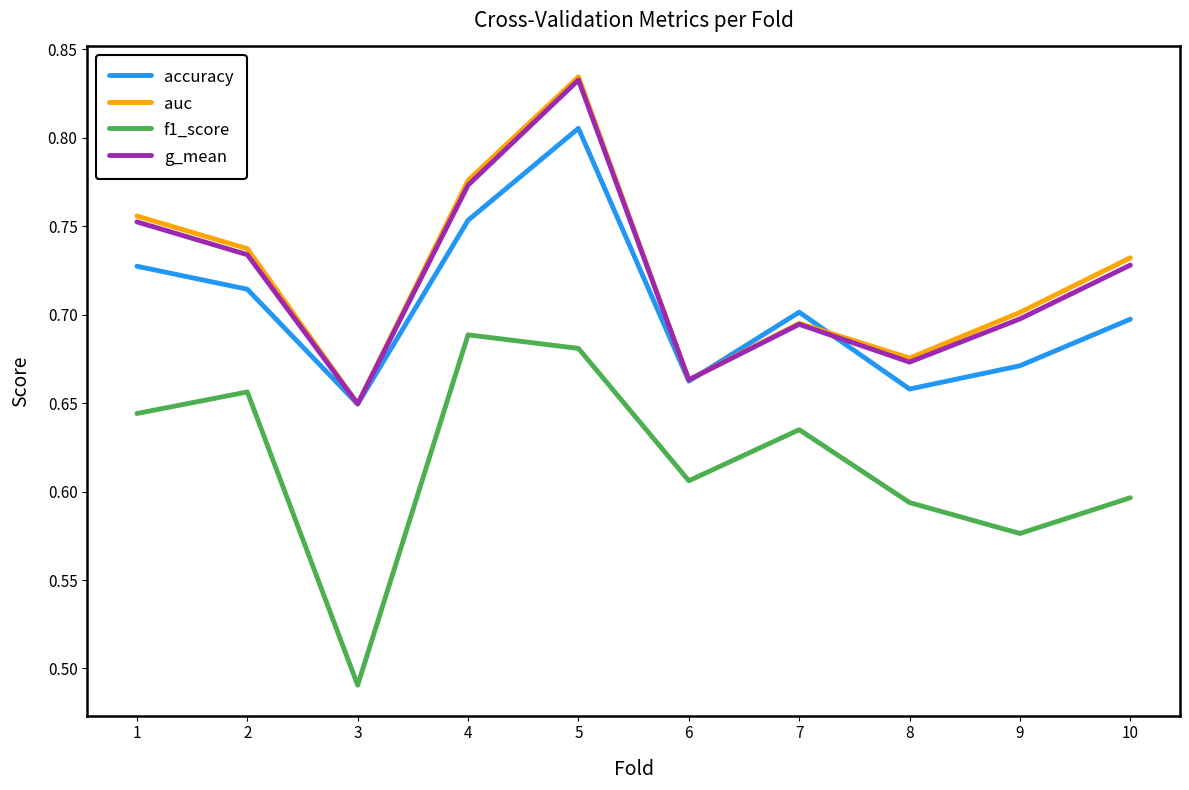

What is the total value across all series at 7?

2.7